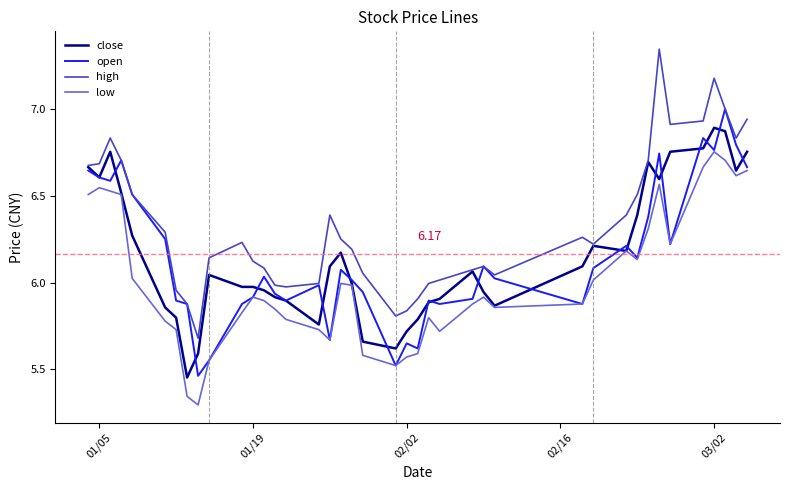

True or false: high and low intersect in this chart.

False